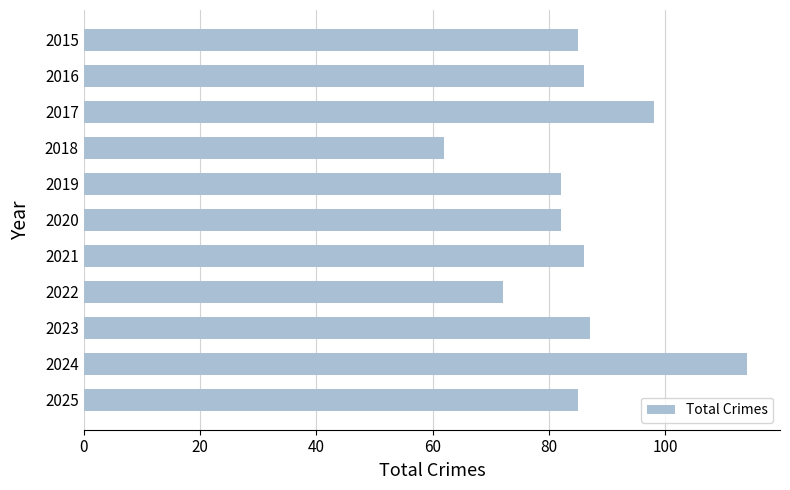

Which has a higher value, 2020 or 2017?

2017